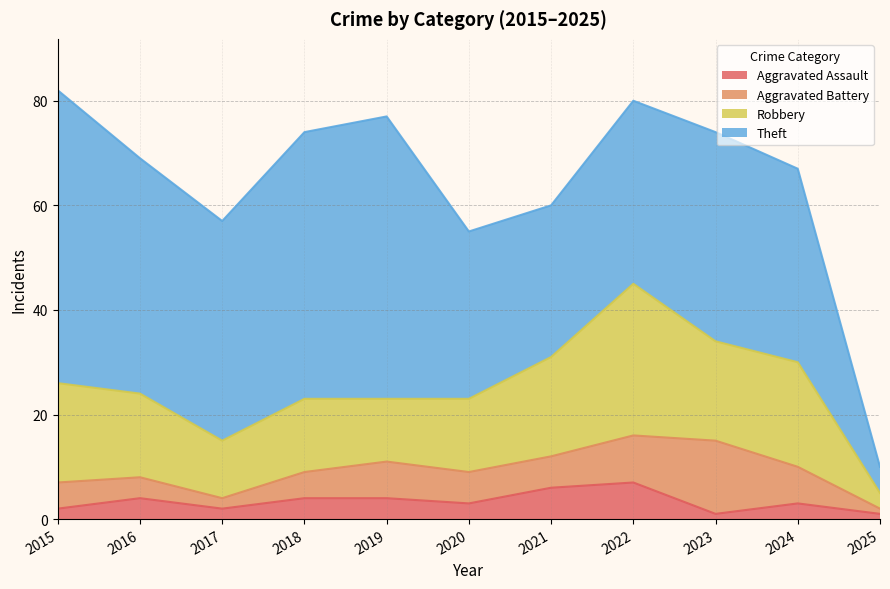

What is the difference between the maximum and minimum values in the Aggravated Assault series?

6